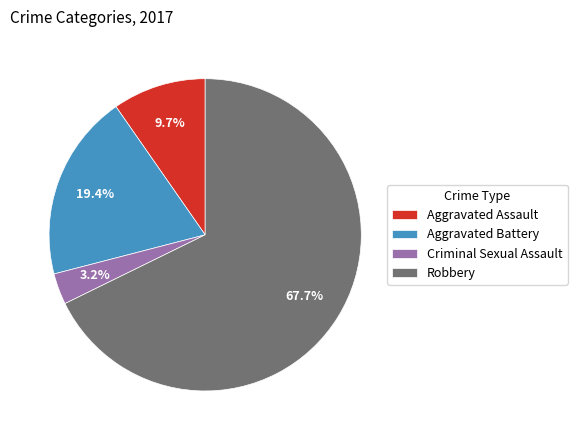

What is the largest slice in the pie chart?

Robbery